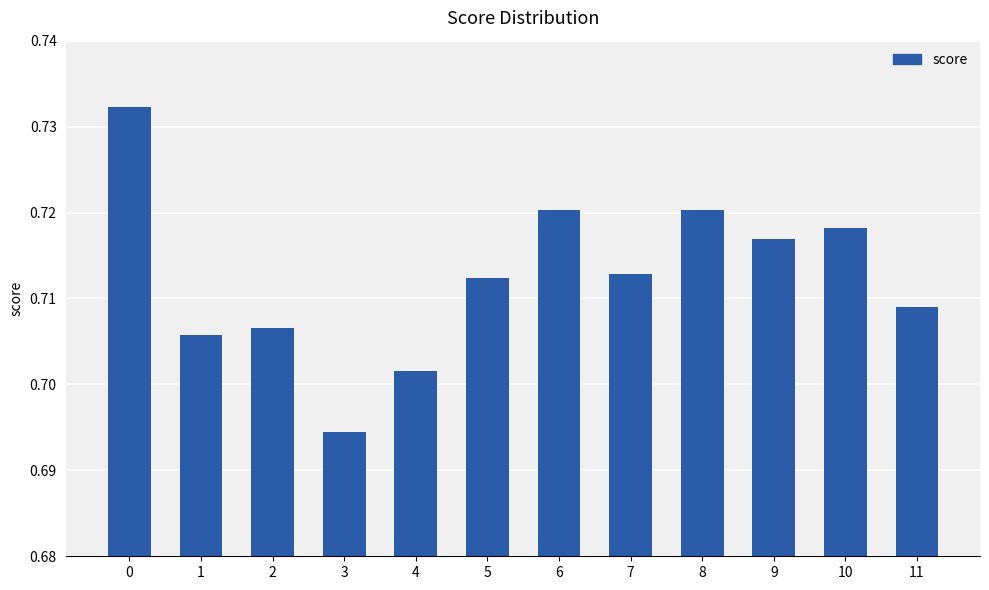

Between 8 and 7, which is larger?

8